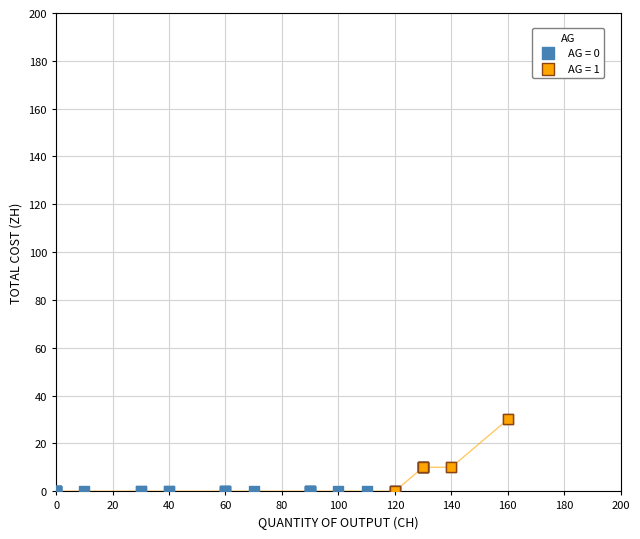

Which series has the widest spread of Y values?

AG = 1